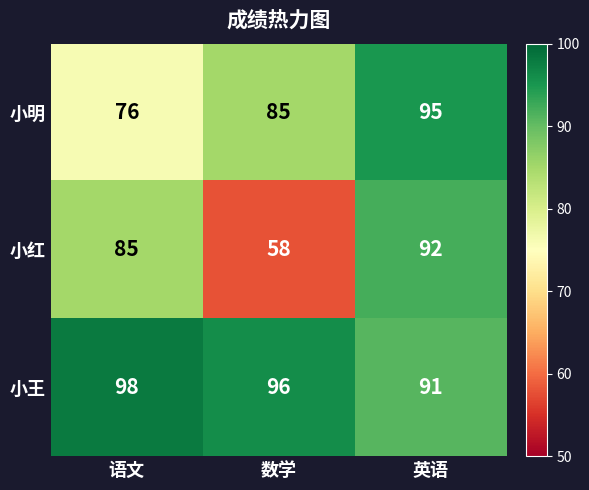

At which label does 小红 reach its peak?

英语